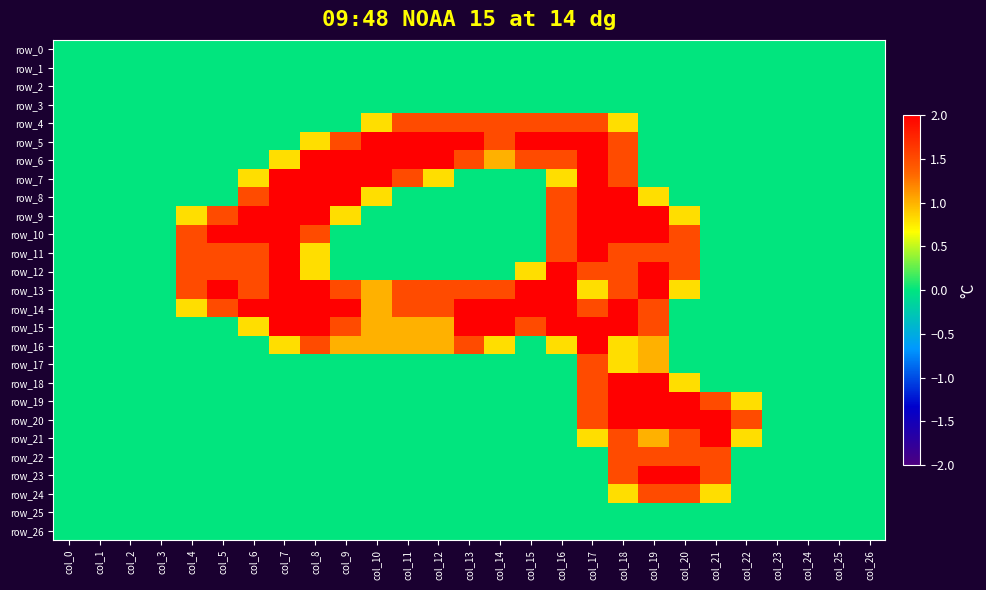

At col_10, list the series in order from largest to smallest.

row_5, row_6, row_7, row_13, row_14, row_15, row_16, row_4, row_8, row_0, row_1, row_2, row_3, row_9, row_10, row_11, row_12, row_17, row_18, row_19, row_20, row_21, row_22, row_23, row_24, row_25, row_26